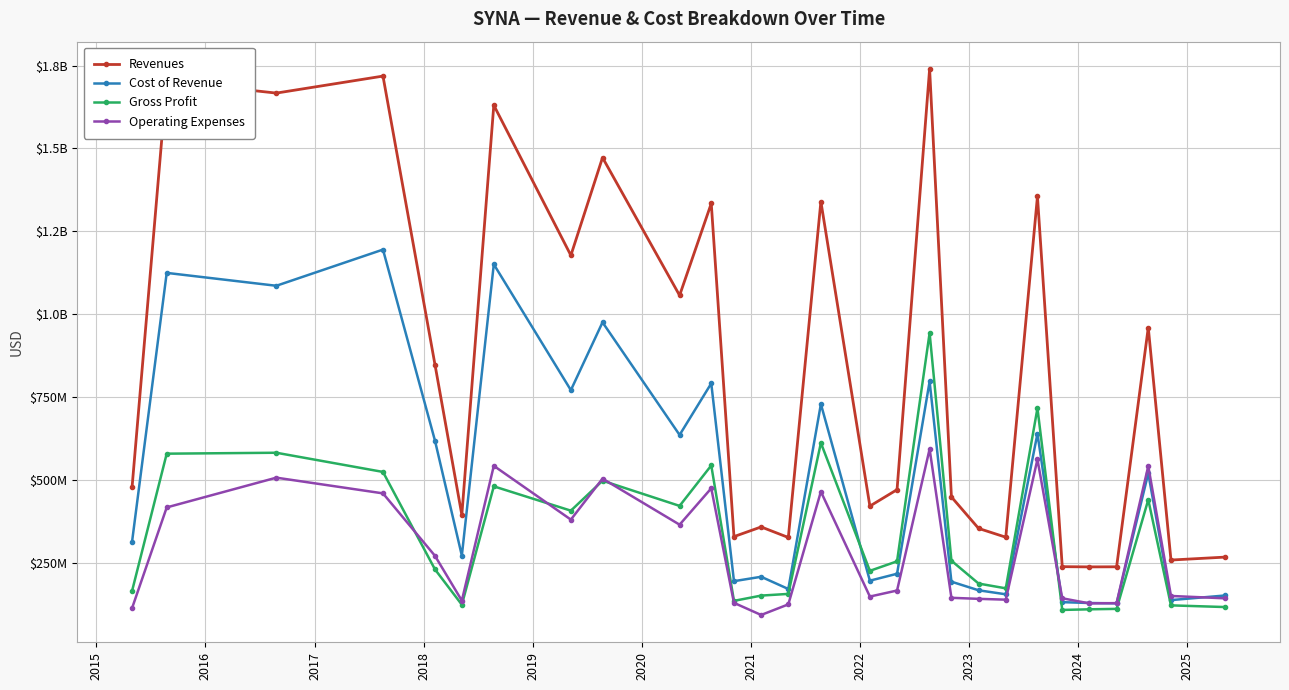

How many interior local valleys does the Cost of Revenue series have?

10